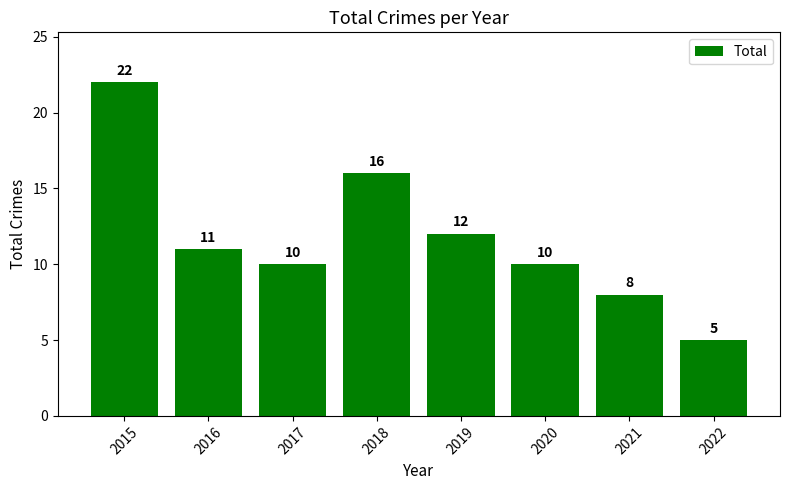

Approximately how many times larger is the value at 2022 compared to 2016?

0.5